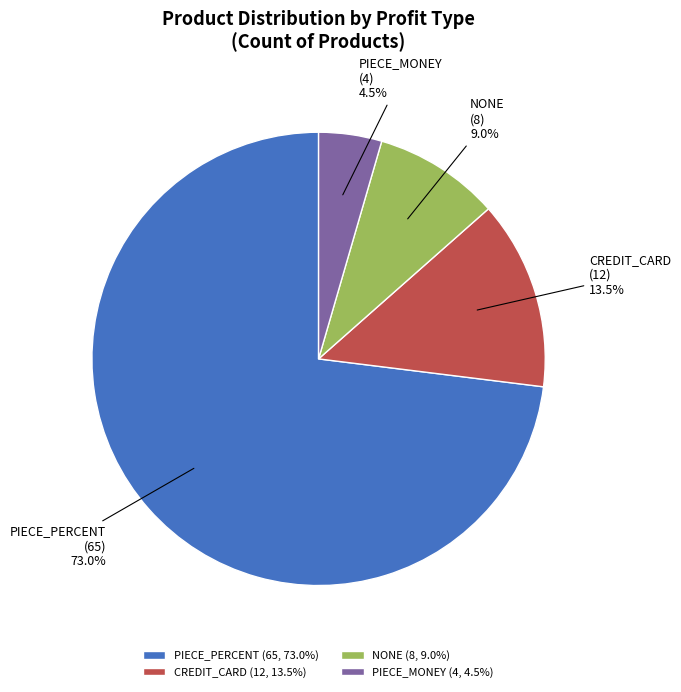

What portion of the pie excludes CREDIT_CARD?

86.5%